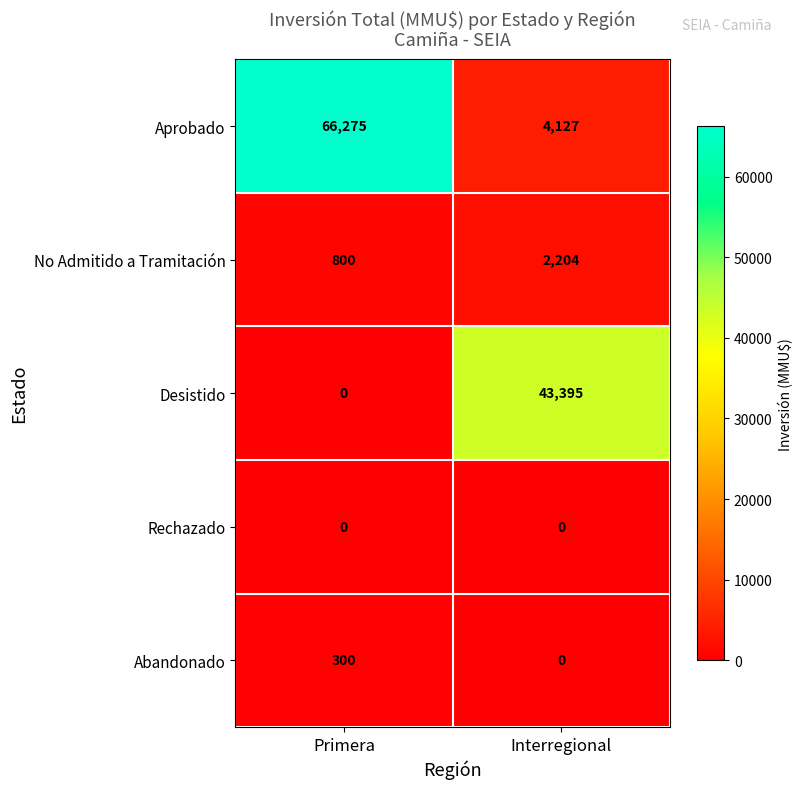

How many data points does each series have?

2